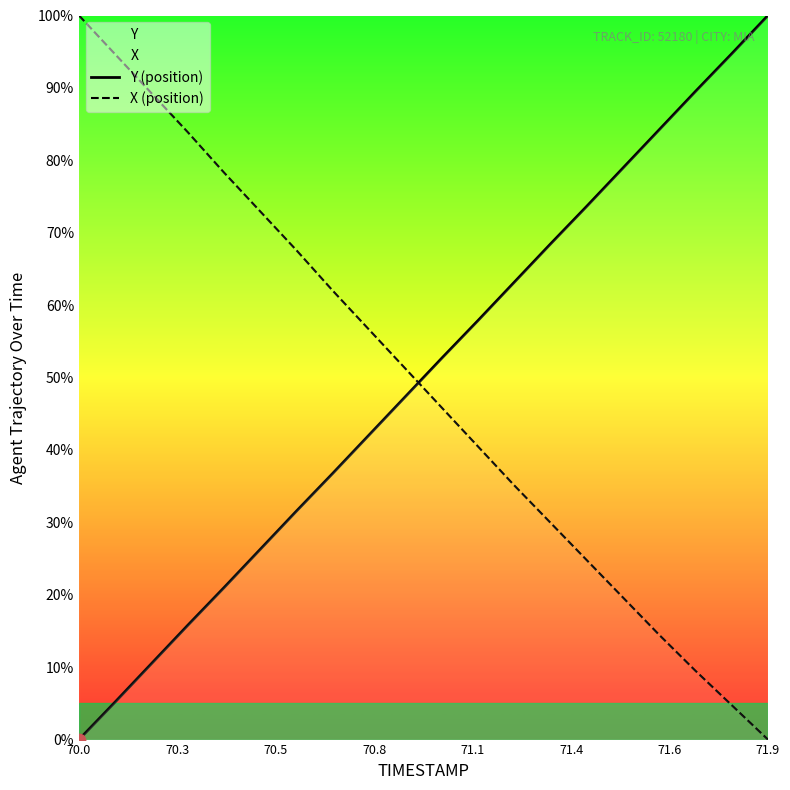

Which series contains the highest Y value?

Y (position)